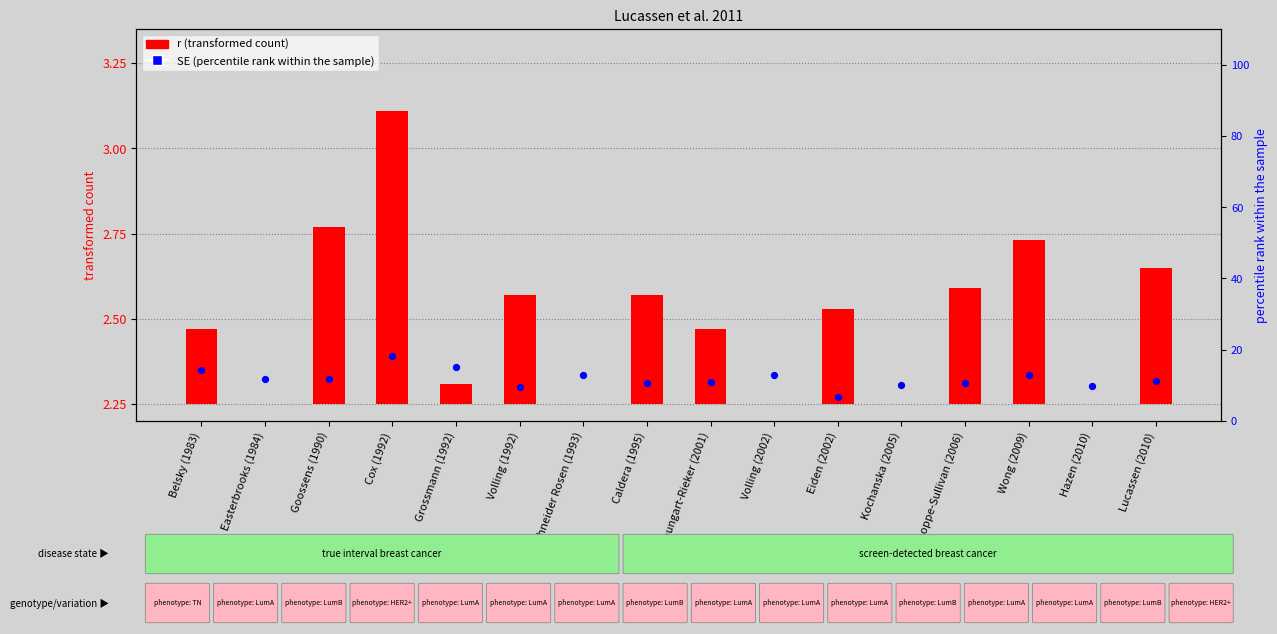

Is the value of percentile rank within the sample at Volling (1992) greater than the value of r (transformed count) at Cox (1992)?

Yes